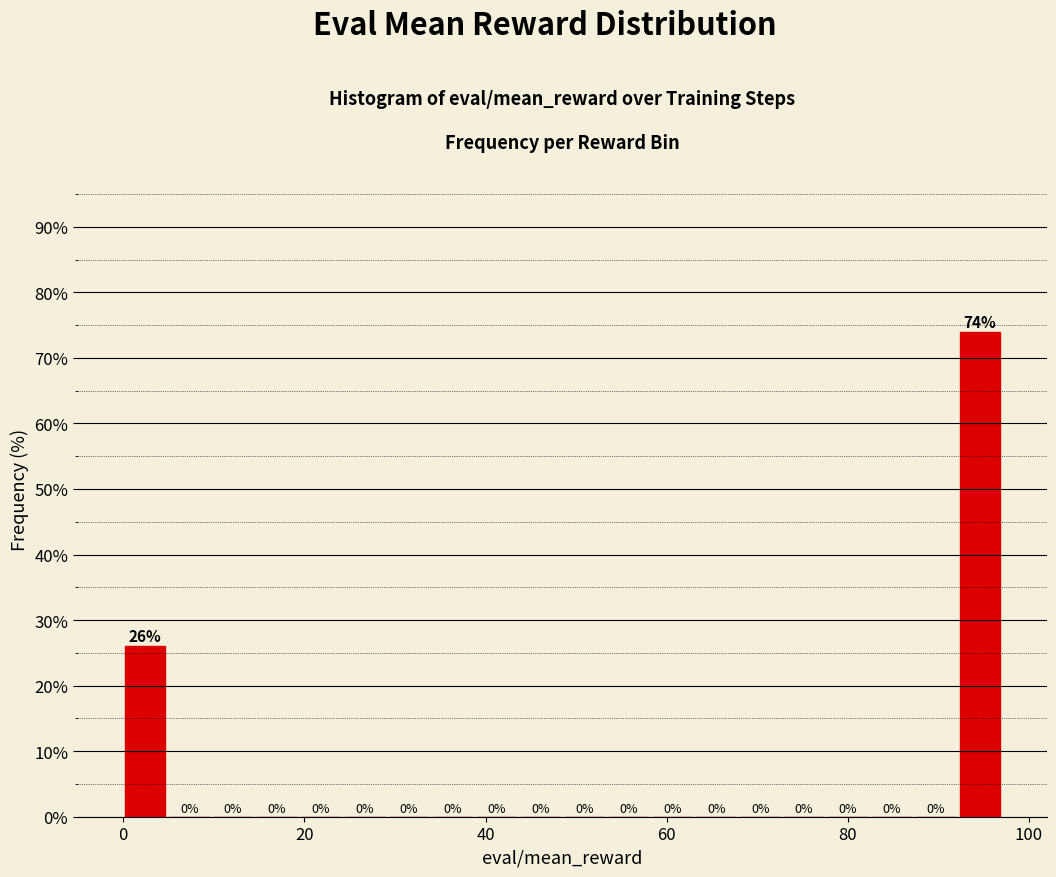

Around what value on the x-axis is the tallest bar? Give the approximate position of its centre, as read against the axis.

94